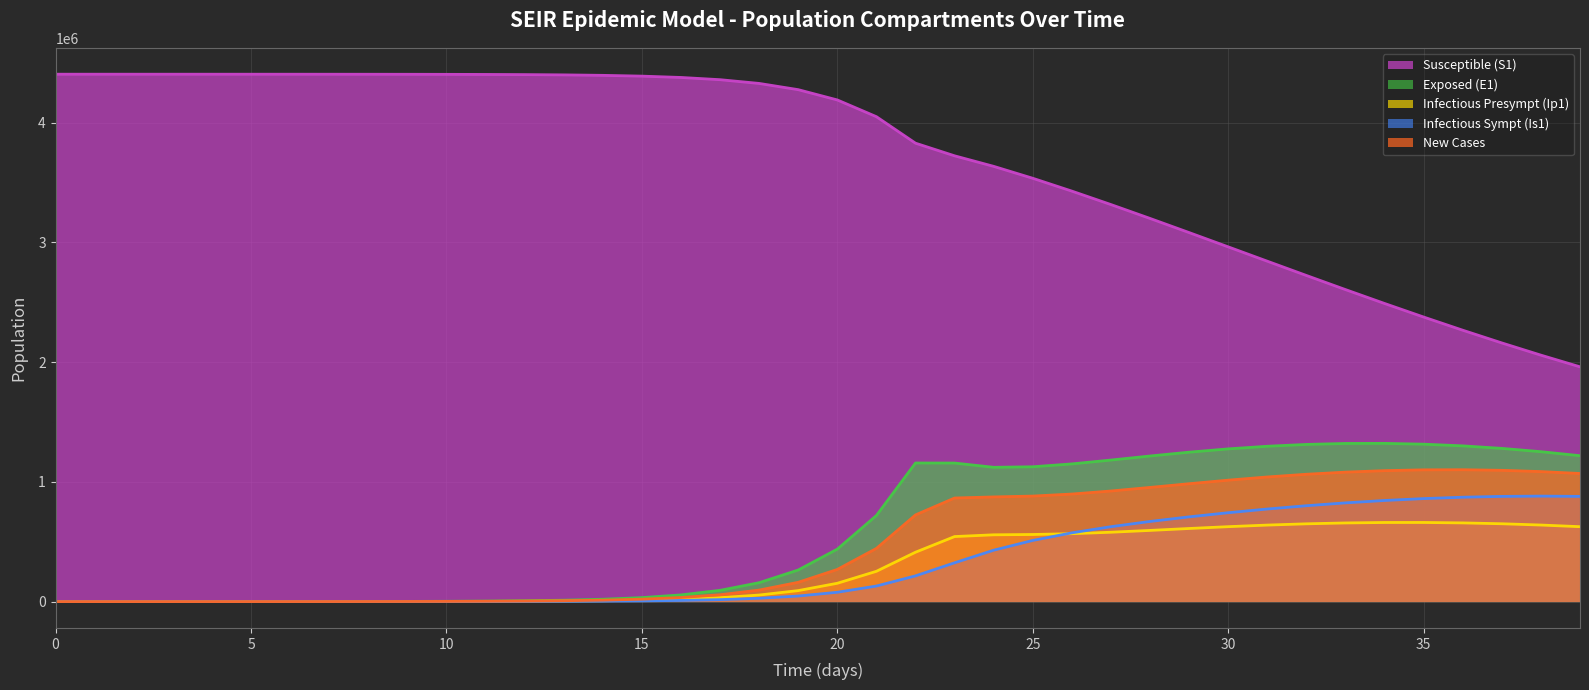

At how many categories does at least one series exceed 2140245?

38